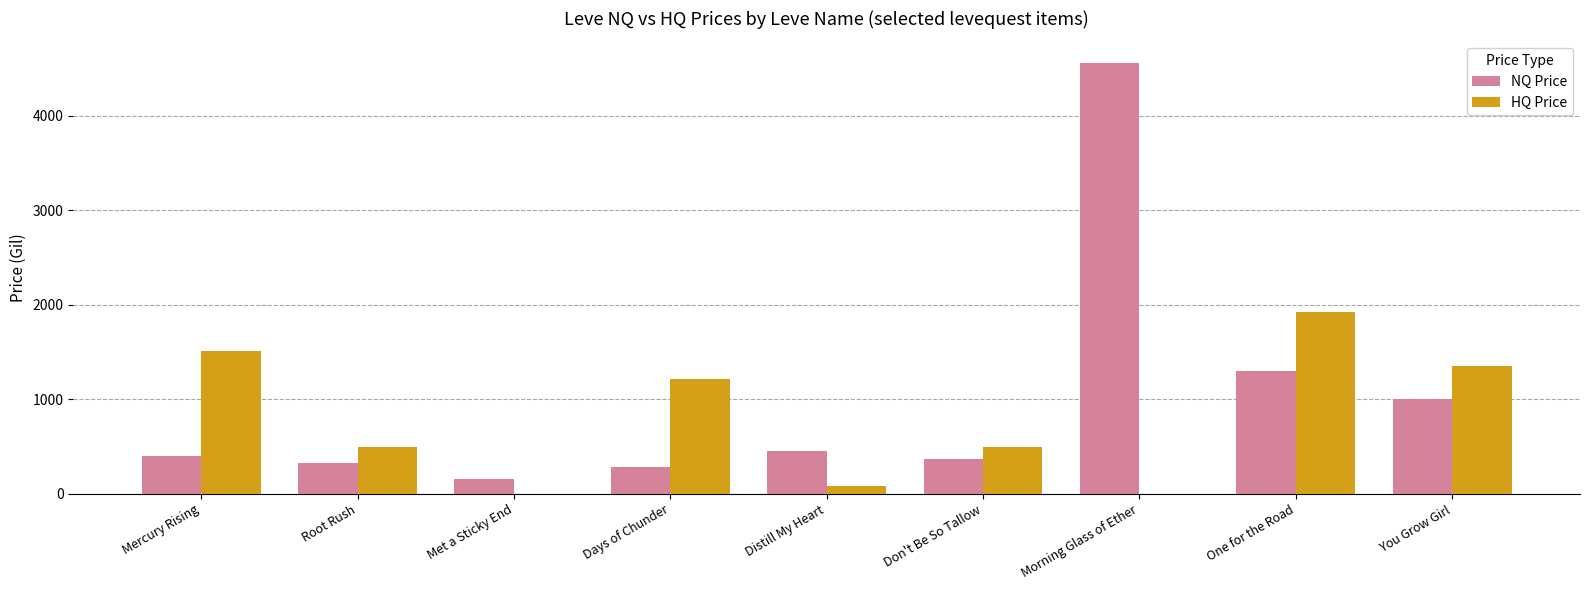

True or false: NQ Price has a value of 160.6 at Met a Sticky End.

True